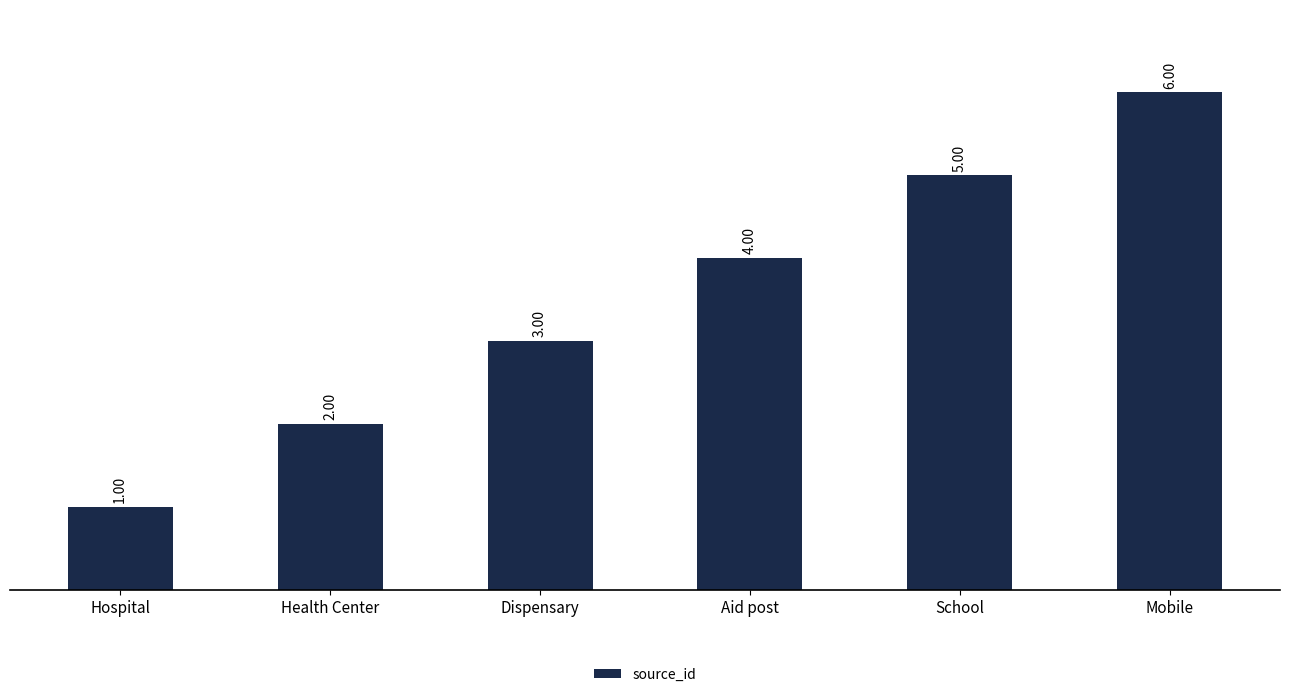

What is the change in value from Hospital to School?

+4